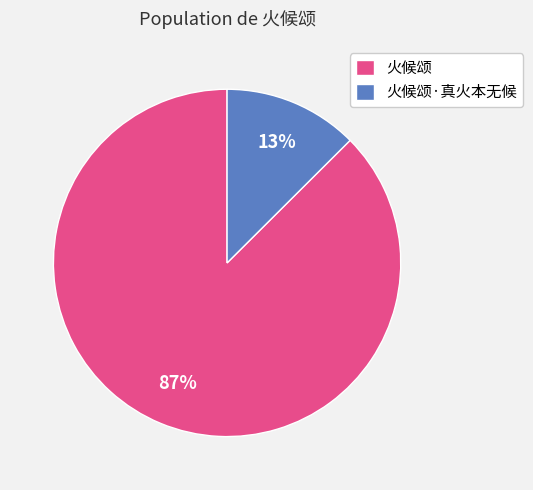

Rank the categories by value from highest to lowest.

火候颂, 火候颂·真火本无候